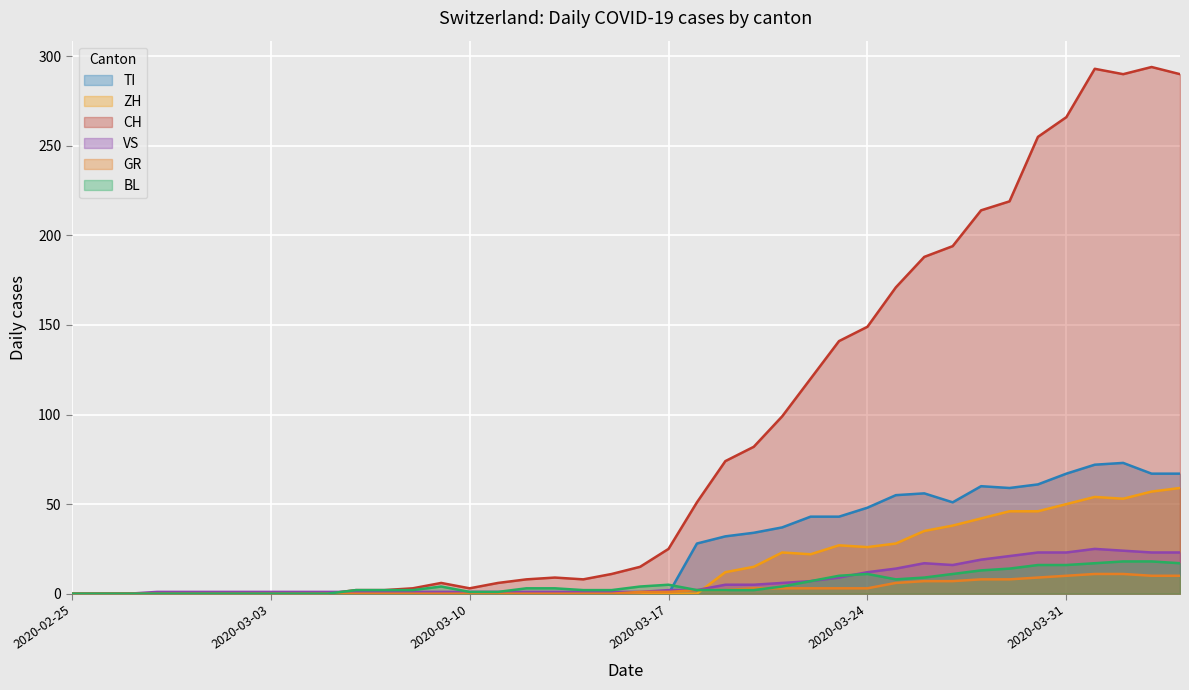

The GR series shows 6 at 2020-03-13. True or false?

False